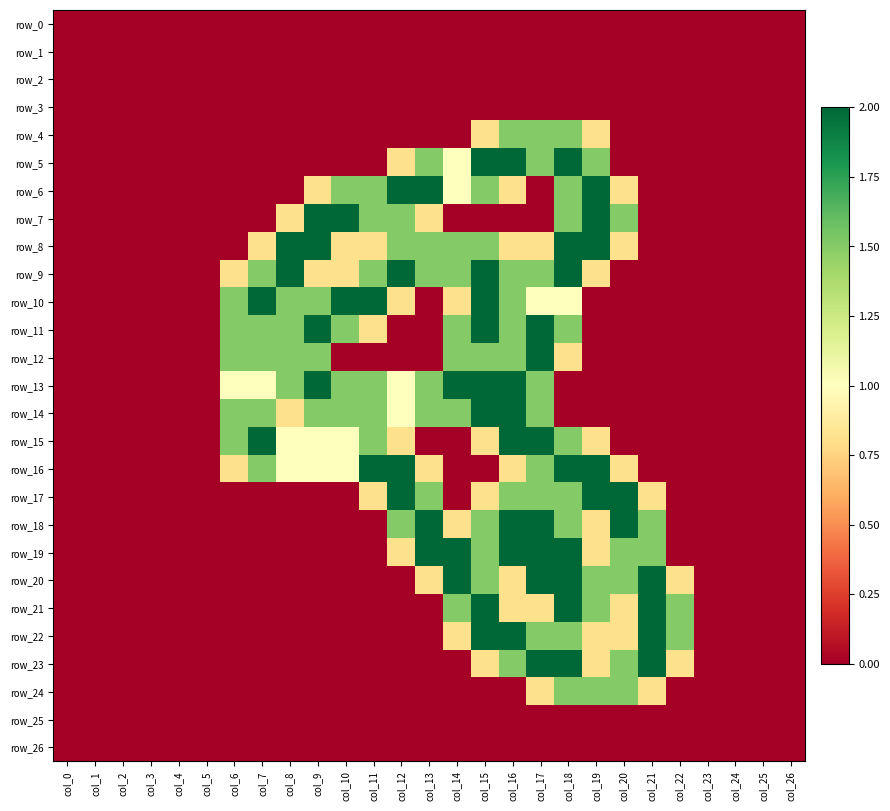

Which category has the lowest value in the row_0 series?

col_0